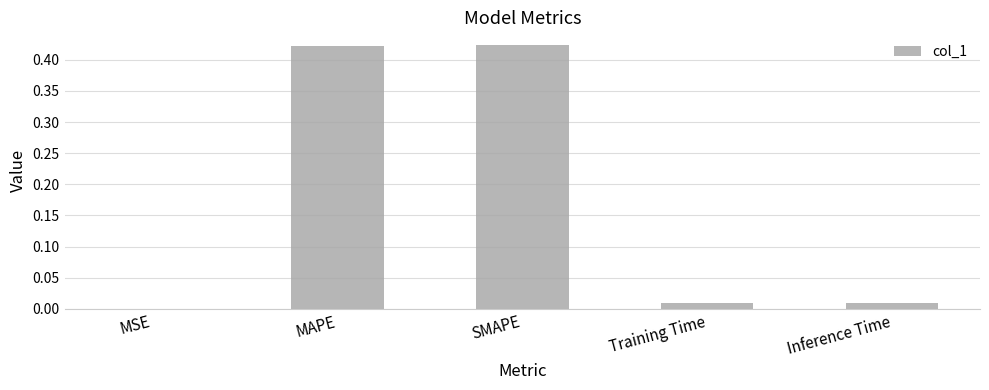

True or false: the data shows 0.1 at MAPE.

False